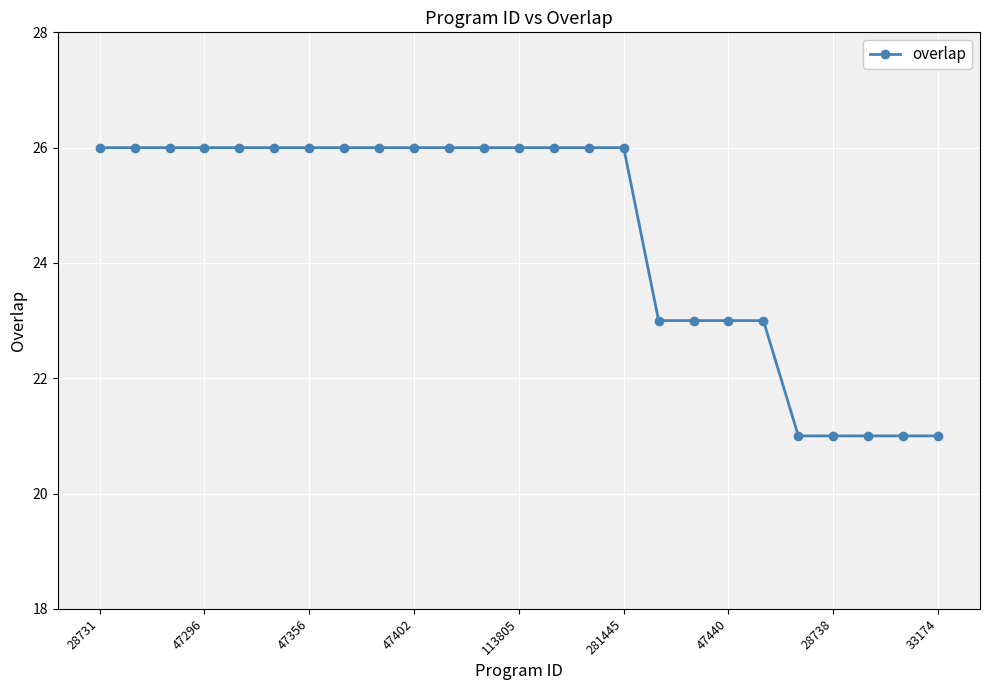

What is the minimum value shown in the chart?

21